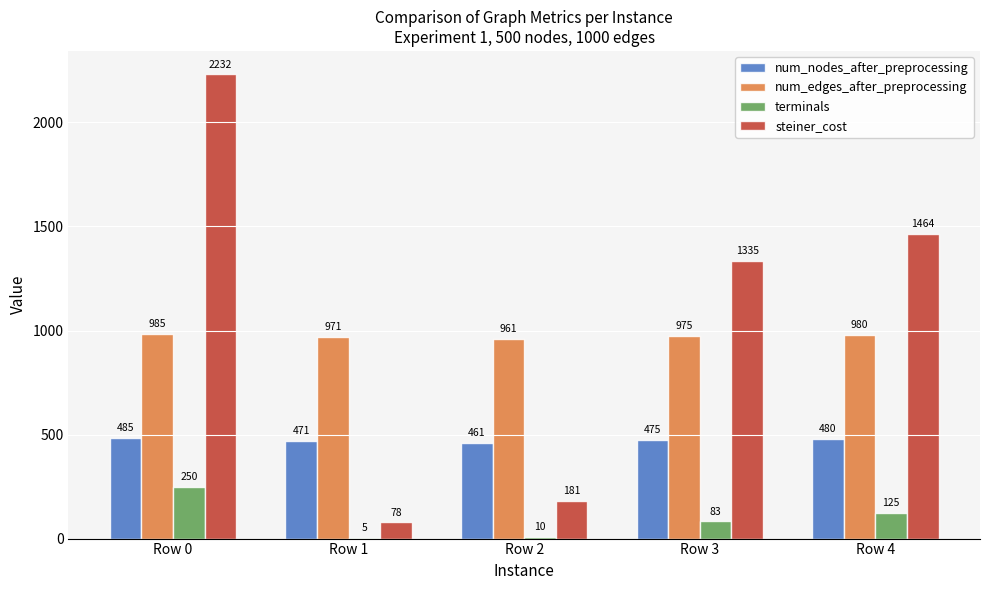

Is it true that terminals equals 125 at Row 4?

True